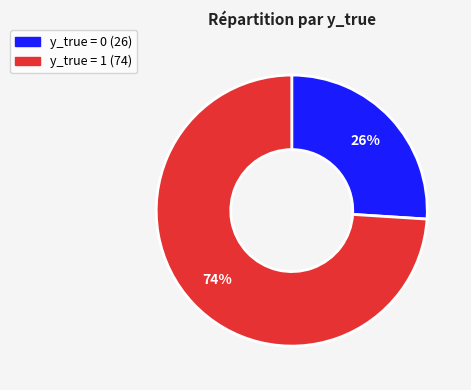

Combined, do y_true = 0 and y_true = 1 account for over 50%?

Yes